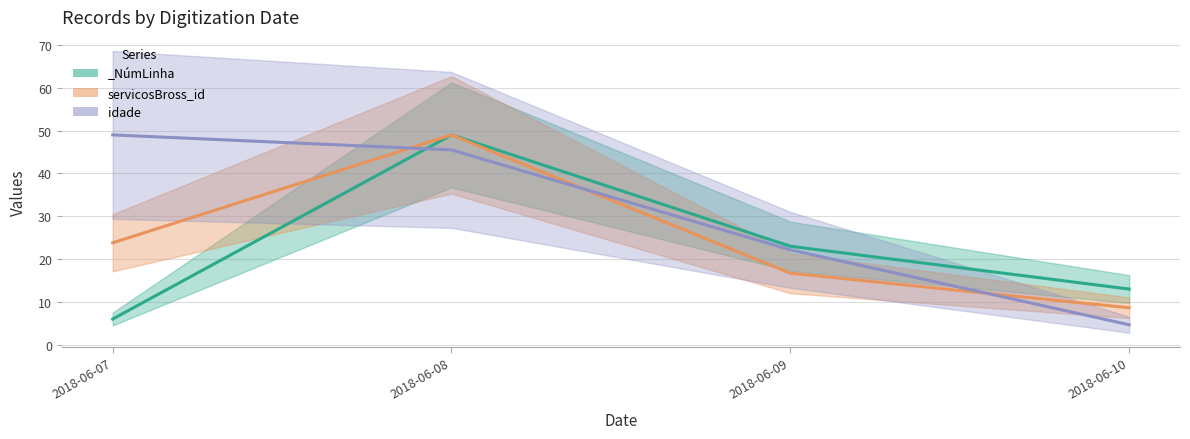

What is the value of the servicosBross_id point at the 4th from the left?

8.6